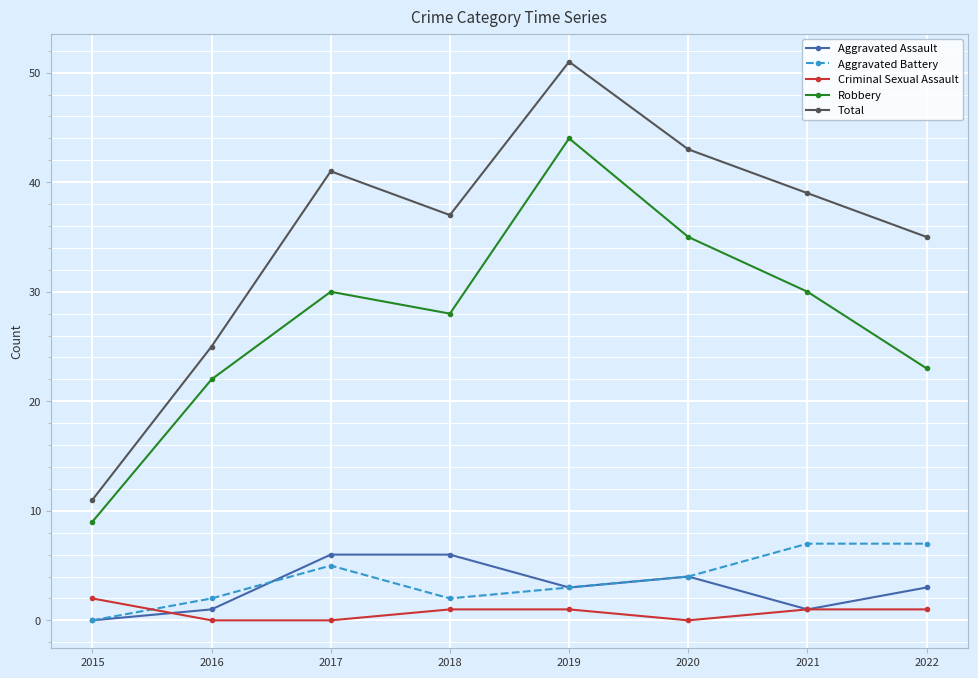

Reading right to left, transcribe all the data shown in this chart.

Aggravated Assault: 2022=3	2021=1	2020=4	2019=3	2018=6	2017=6	2016=1	2015=0
Aggravated Battery: 2022=7	2021=7	2020=4	2019=3	2018=2	2017=5	2016=2	2015=0
Criminal Sexual Assault: 2022=1	2021=1	2020=0	2019=1	2018=1	2017=0	2016=0	2015=2
Robbery: 2022=23	2021=30	2020=35	2019=44	2018=28	2017=30	2016=22	2015=9
Total: 2022=35	2021=39	2020=43	2019=51	2018=37	2017=41	2016=25	2015=11